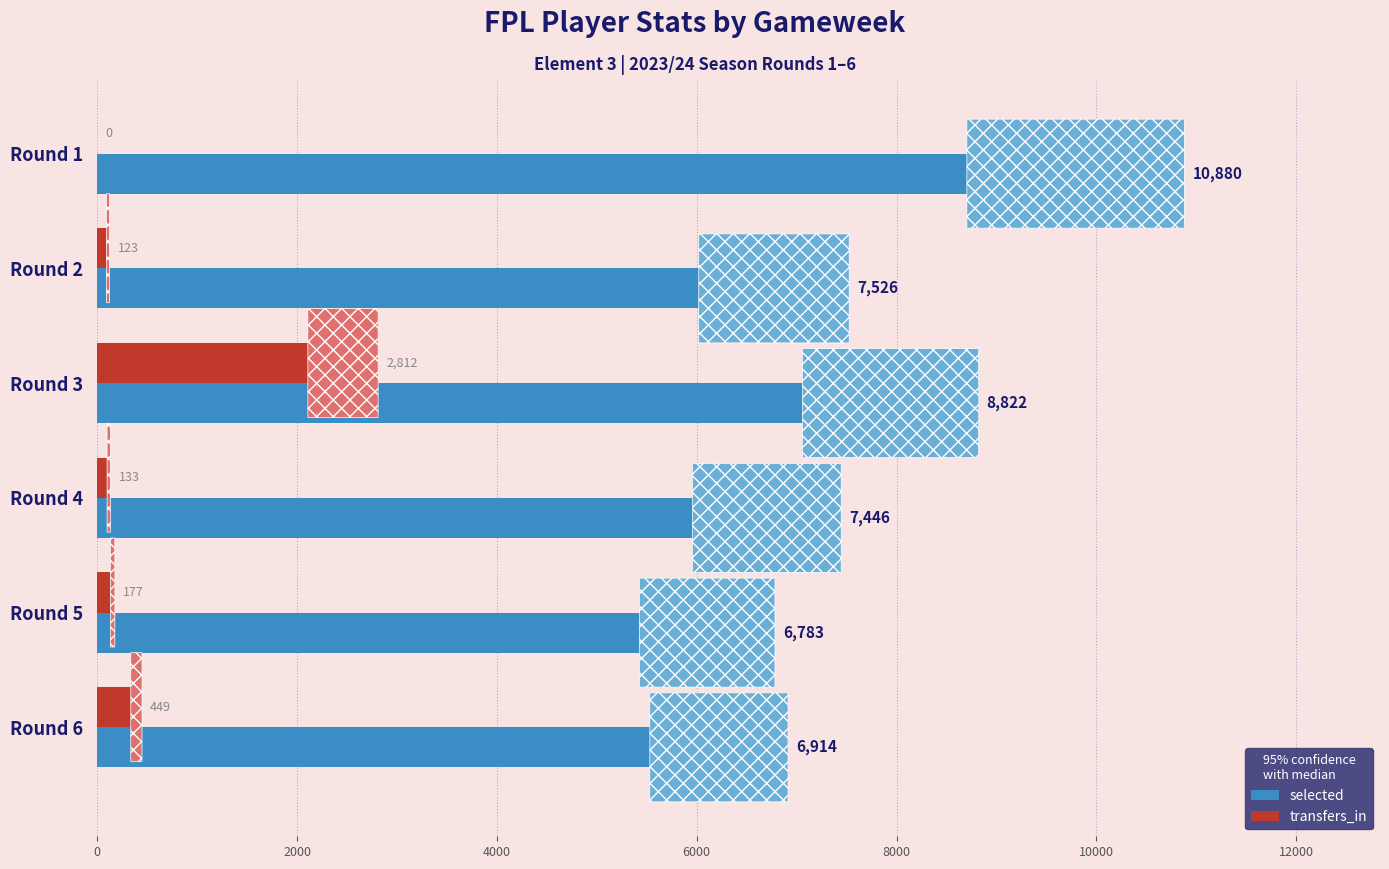

Is the value of transfers_in at Round 1 greater than the value of selected at Round 1?

No